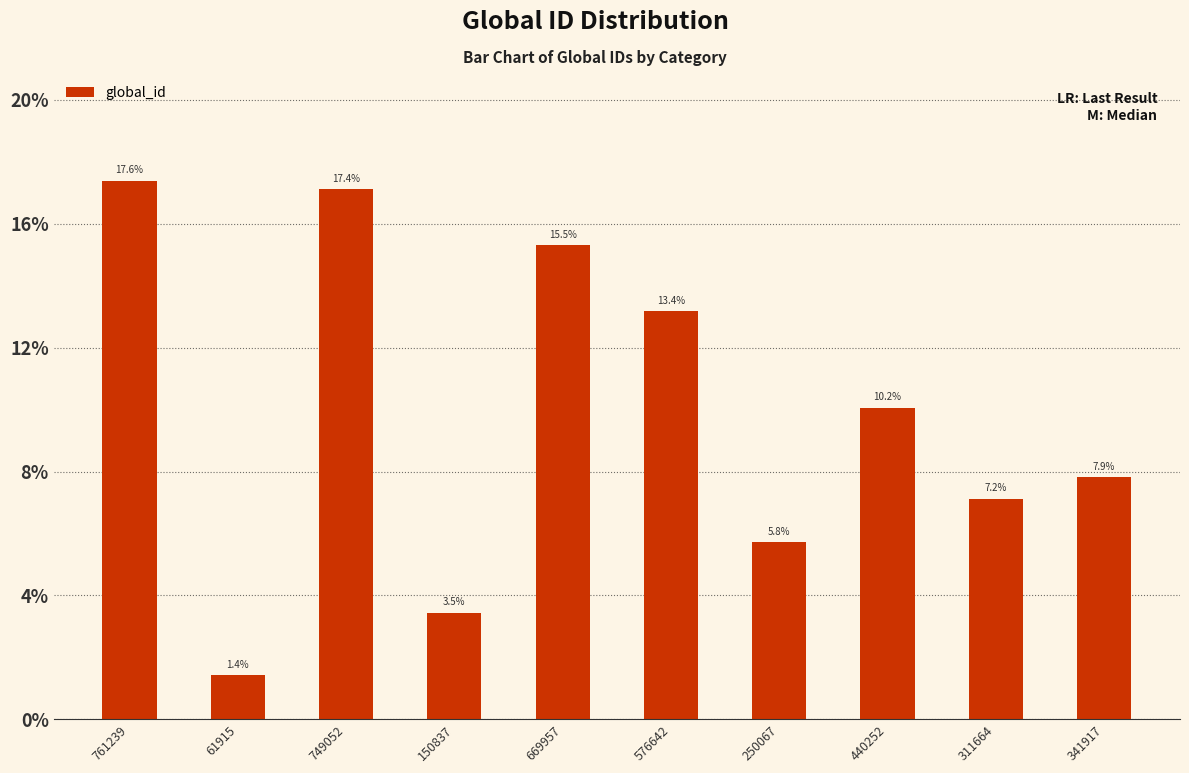

What position from the left is 150837?

4